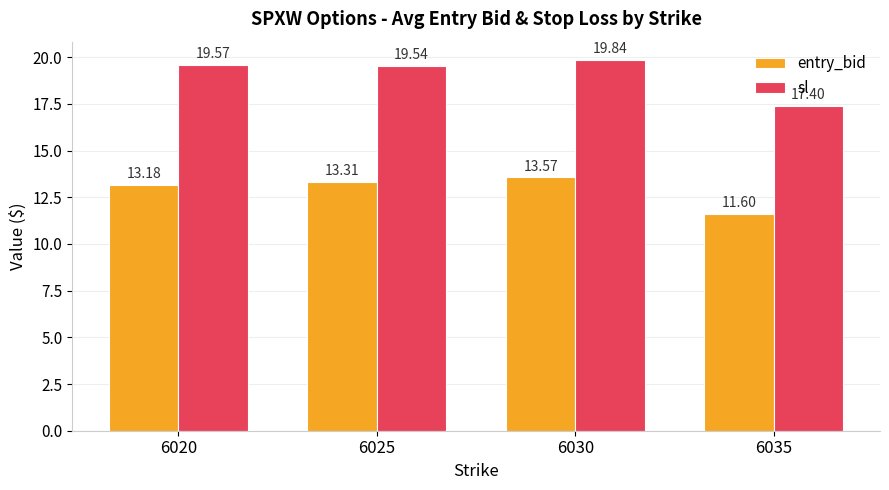

True or false: entry_bid has a value of 6.0 at 6020.

False